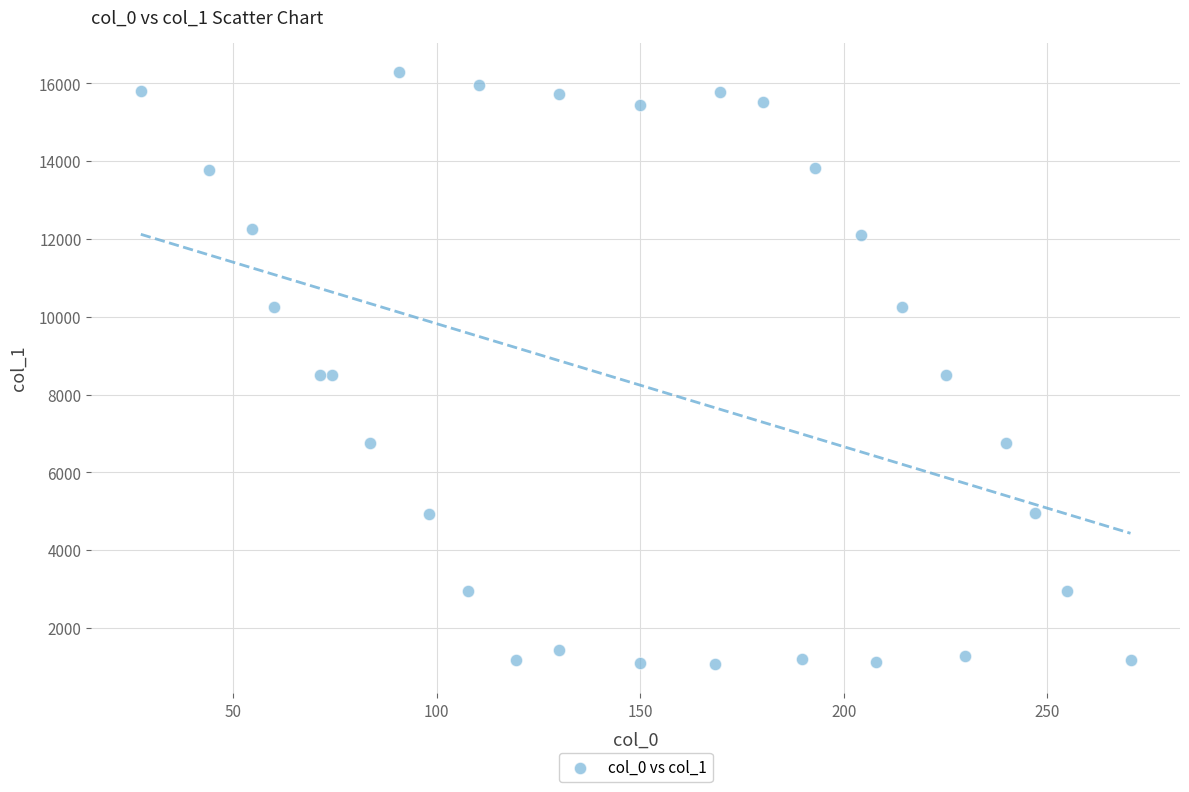

What is the range of X values (max minus min)?

243.1